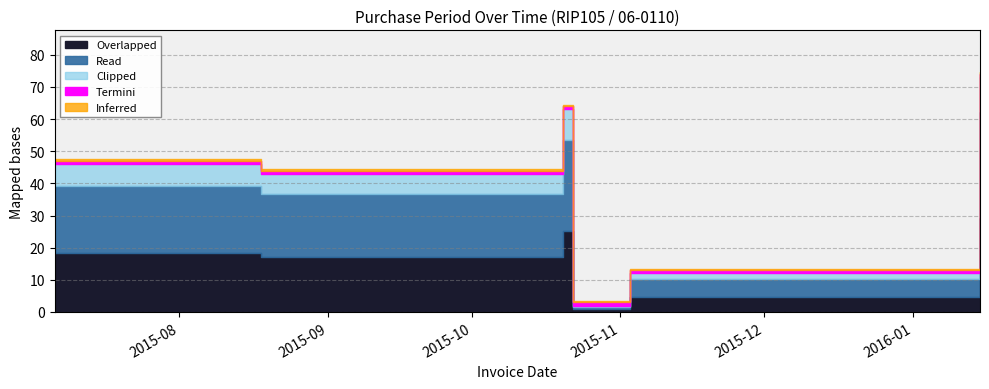

Reading left to right, transcribe all the data shown in this chart.

46	43	63	2	12	73